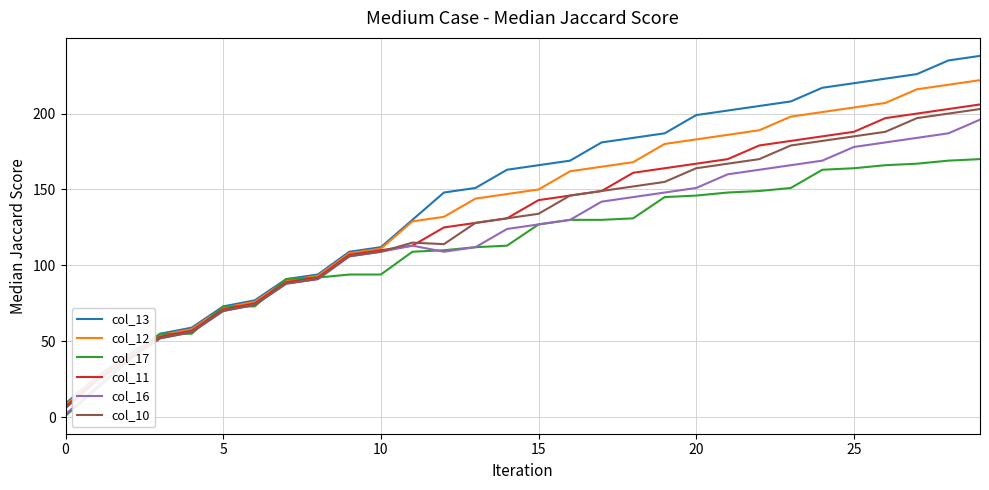

What is the greatest value displayed?

238